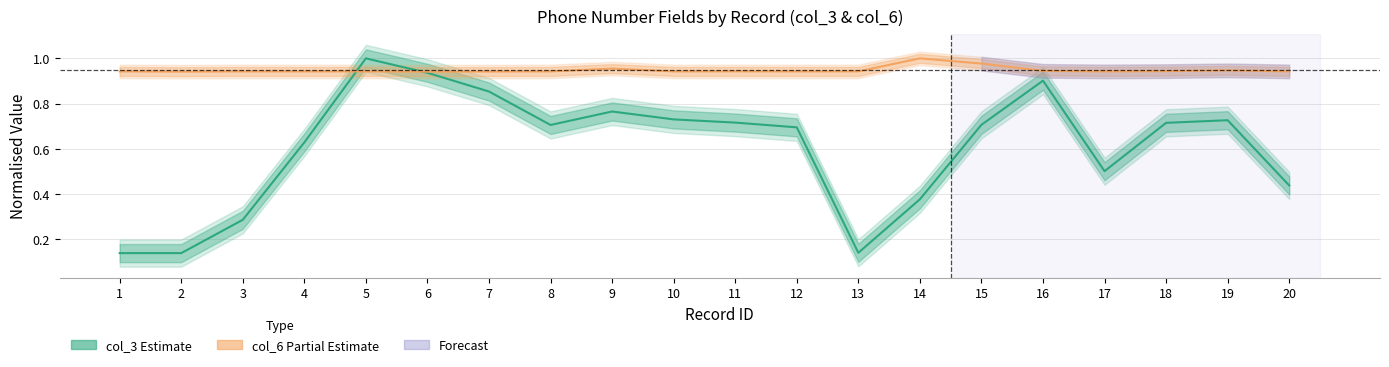

Reading left to right, extract all data points from this chart.

col_3 (Estimate): 0.1	0.1	0.3	0.6	1.0	0.9	0.9	0.7	0.8	0.7	0.7	0.7	0.1	0.4	0.7	0.9	0.5	0.7	0.7	0.4
col_6 (Partial Estimate): 0.9	0.9	0.9	0.9	0.9	0.9	0.9	0.9	1.0	0.9	0.9	0.9	0.9	1.0	1.0	0.9	0.9	0.9	0.9	0.9